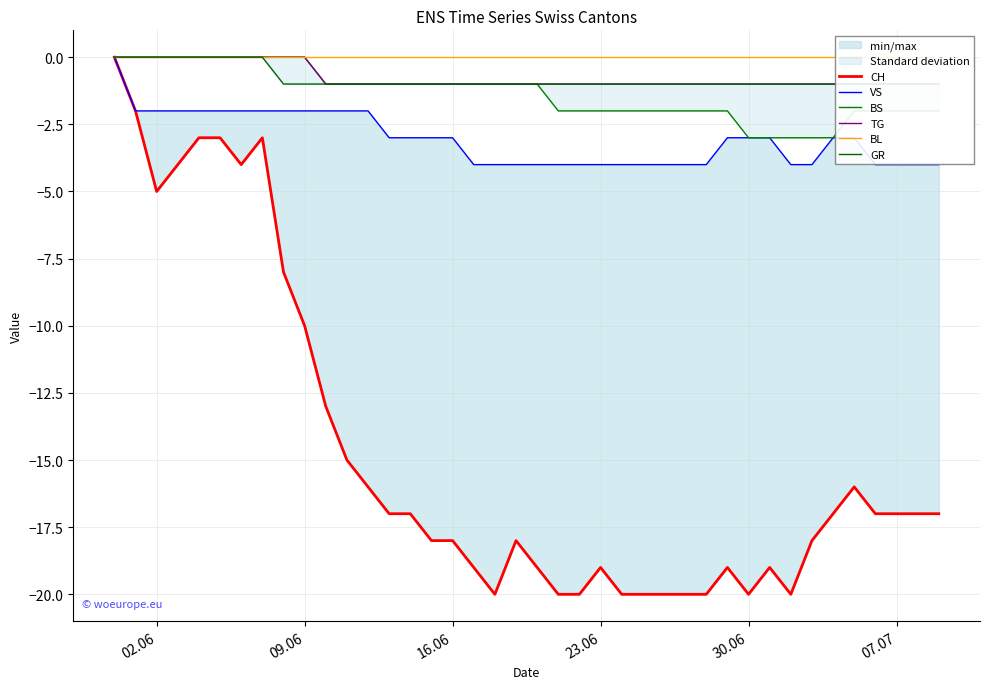

What are all the series names shown in the legend?

CH, VS, BS, TG, BL, GR